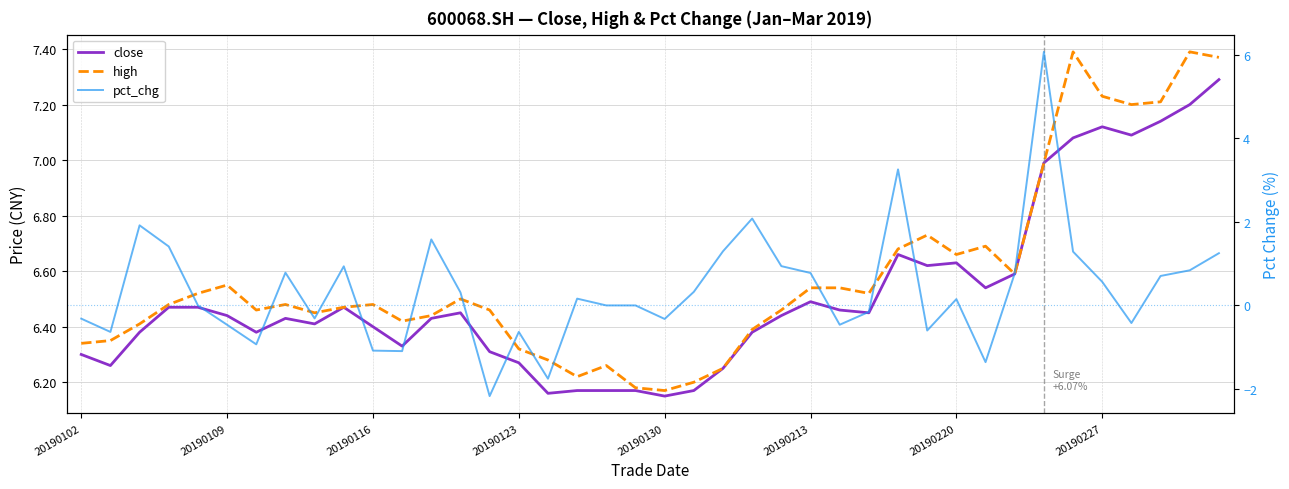

Between 20190123 and 27, which is larger?

20190123